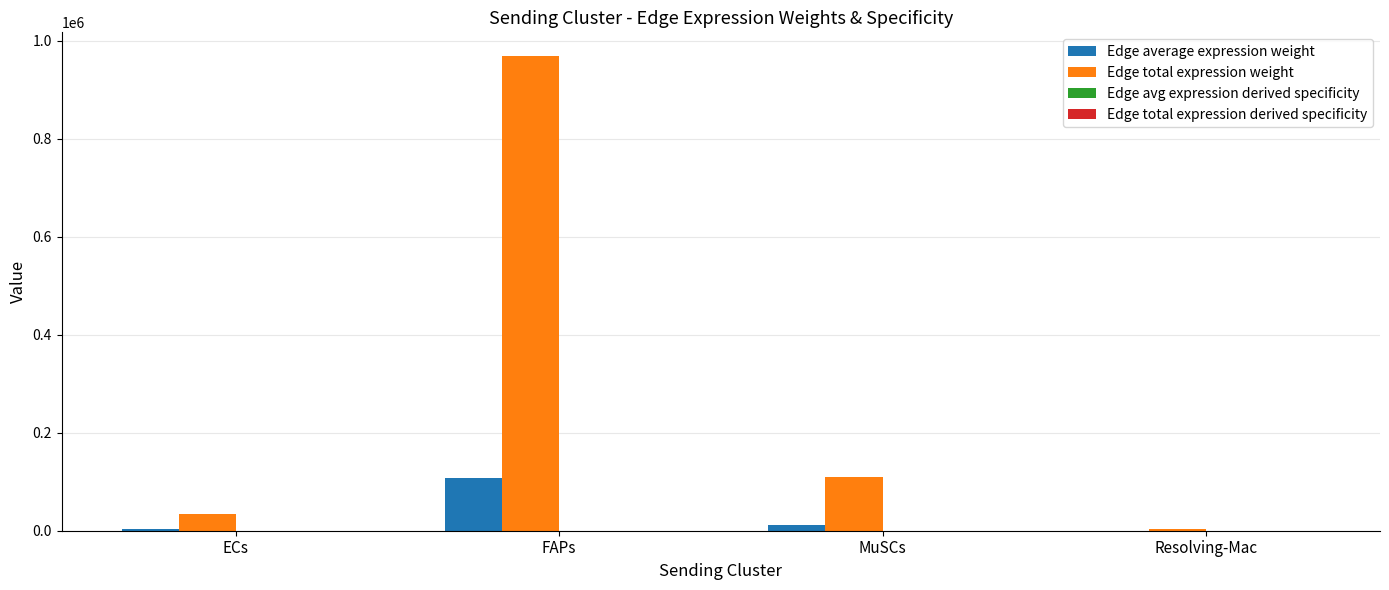

Which series has the largest total across all categories?

Edge total expression weight